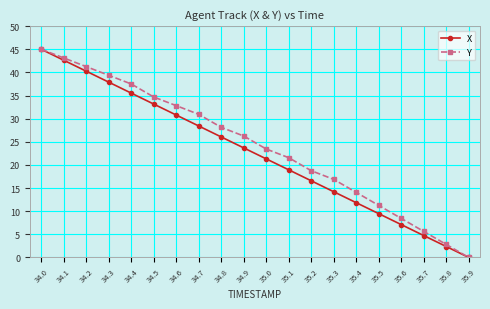

Which category has the highest value in the Y series?

34.0